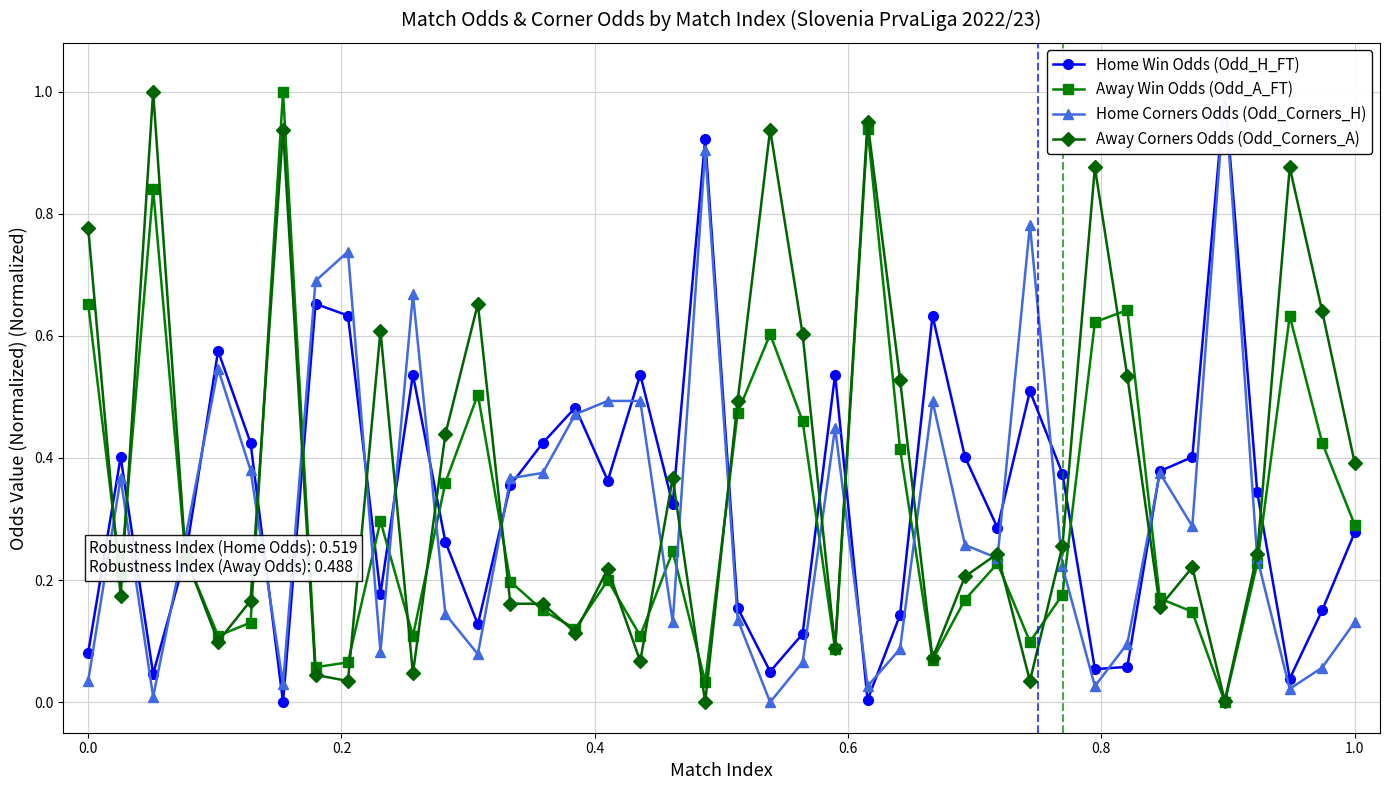

In Away Corners Odds (Odd_Corners_A), how many points are lower than both neighbors (excluding endpoints)?

12